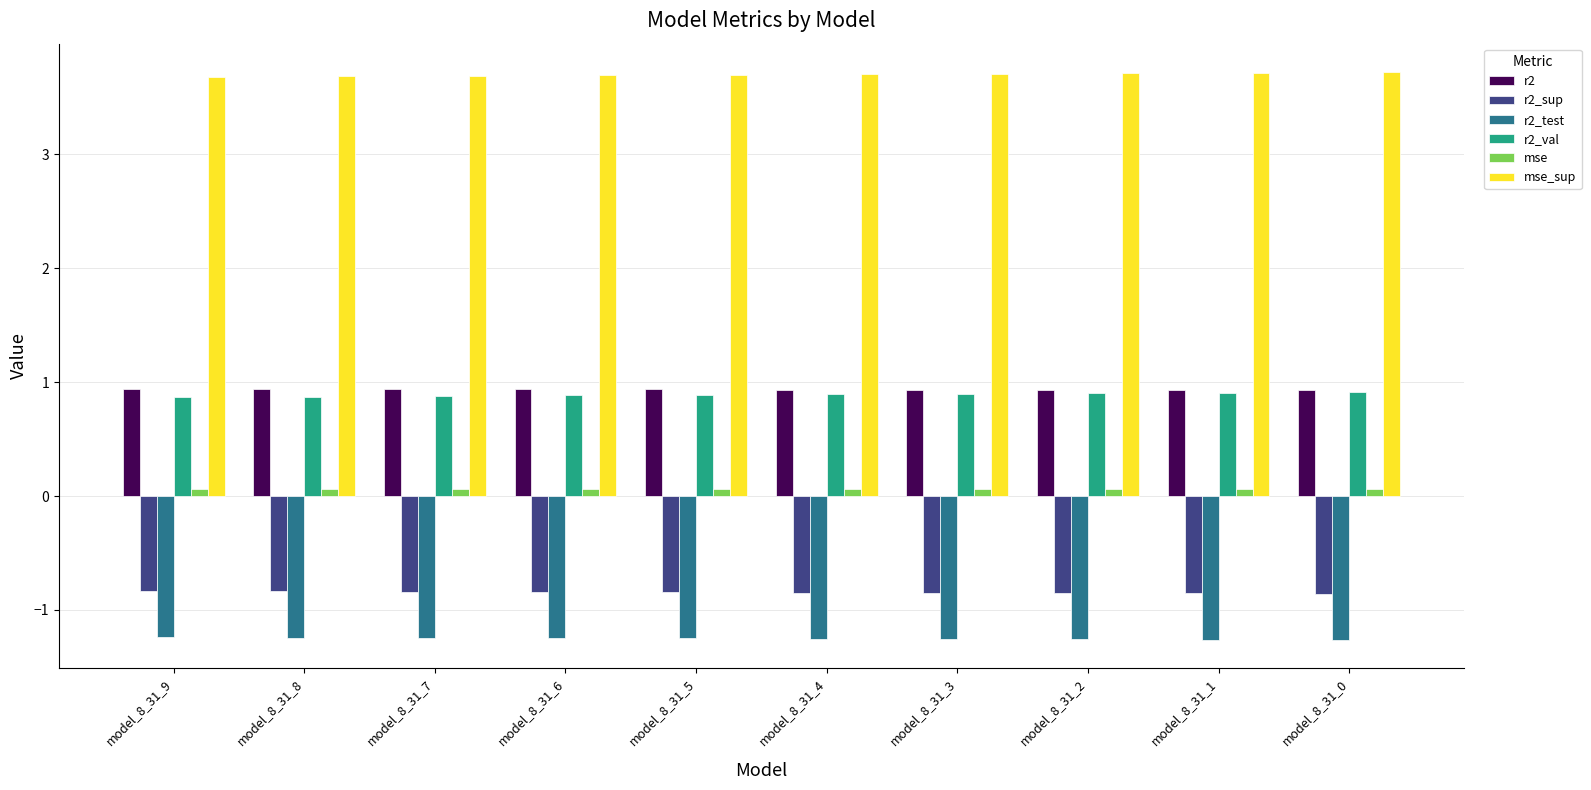

At how many categories does at least one series exceed 1?

10